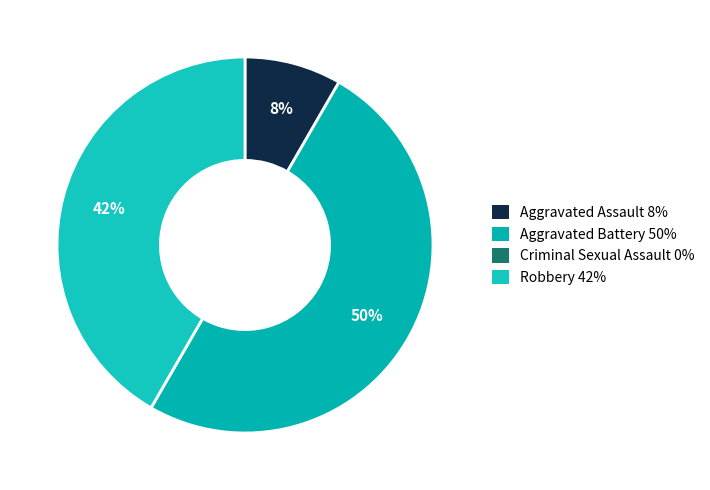

Is it true that Aggravated Battery is 50% of the pie?

True